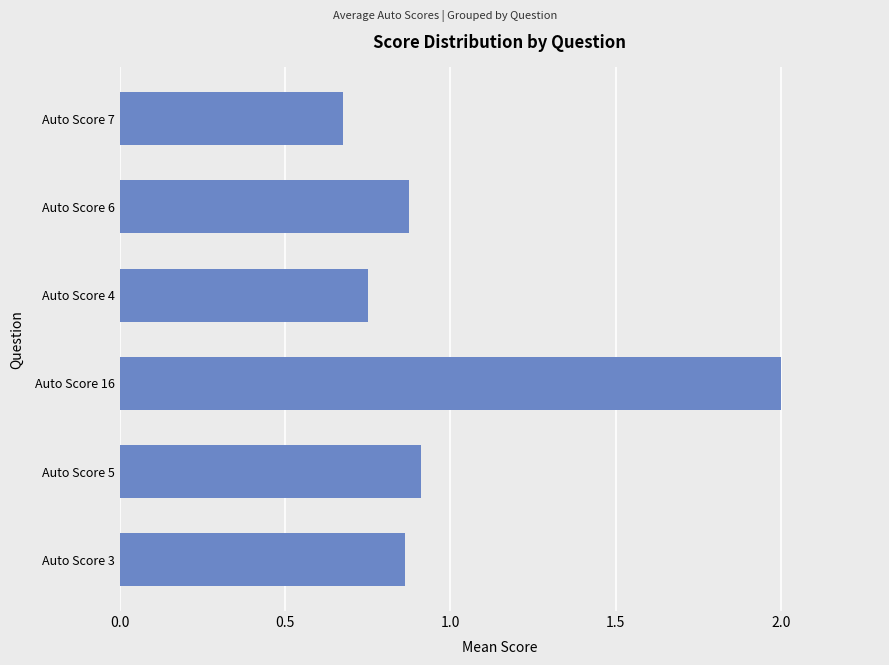

How many bars are there in total?

6